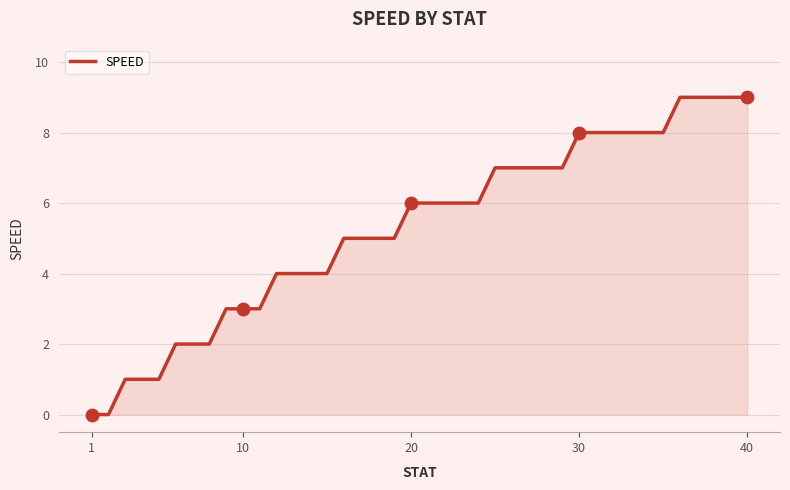

What is the greatest value displayed?

9